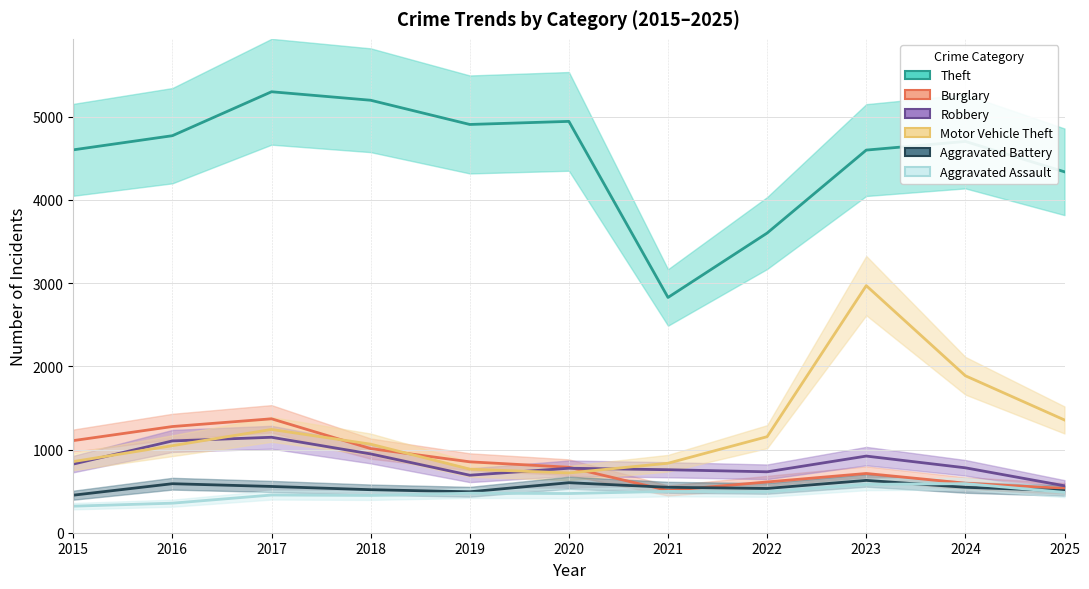

The Motor Vehicle Theft series shows 277 at 2015. True or false?

False